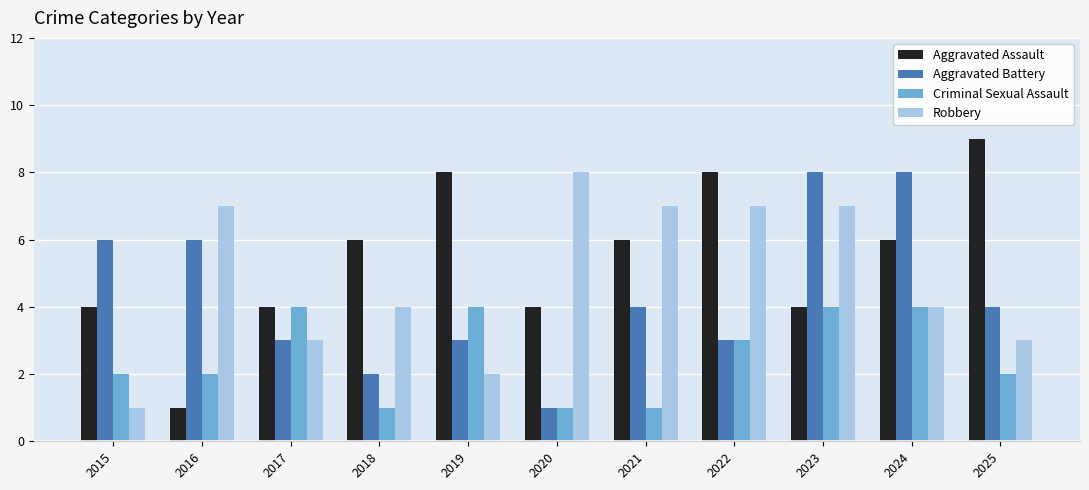

Rank the series by their average value, from lowest to highest.

Criminal Sexual Assault, Aggravated Battery, Robbery, Aggravated Assault